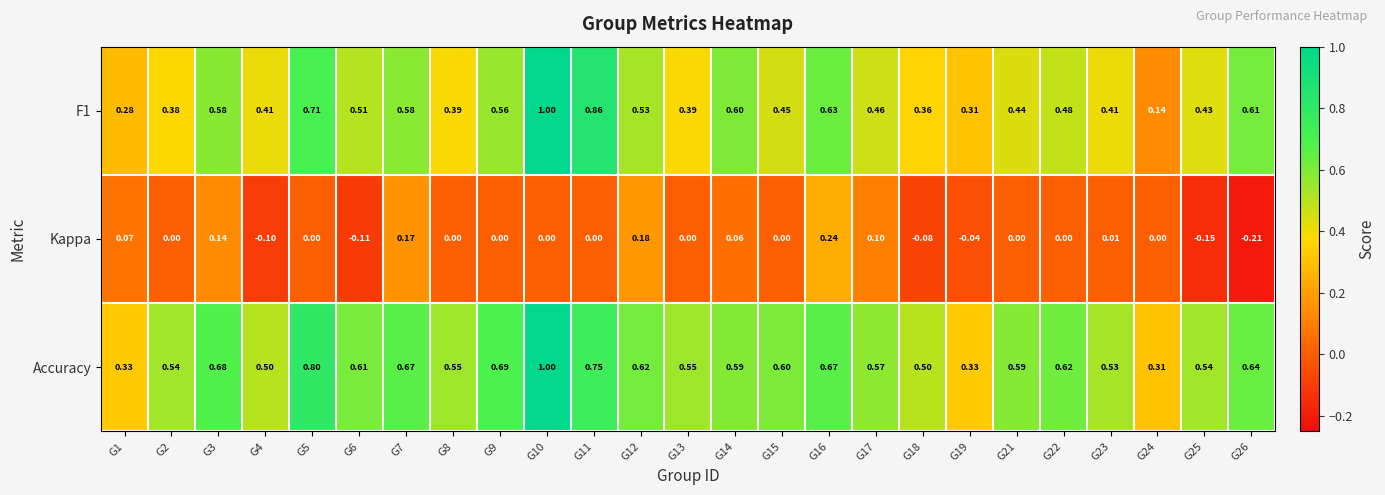

Is the value of F1 at G23 greater than the value of Accuracy at G19?

Yes